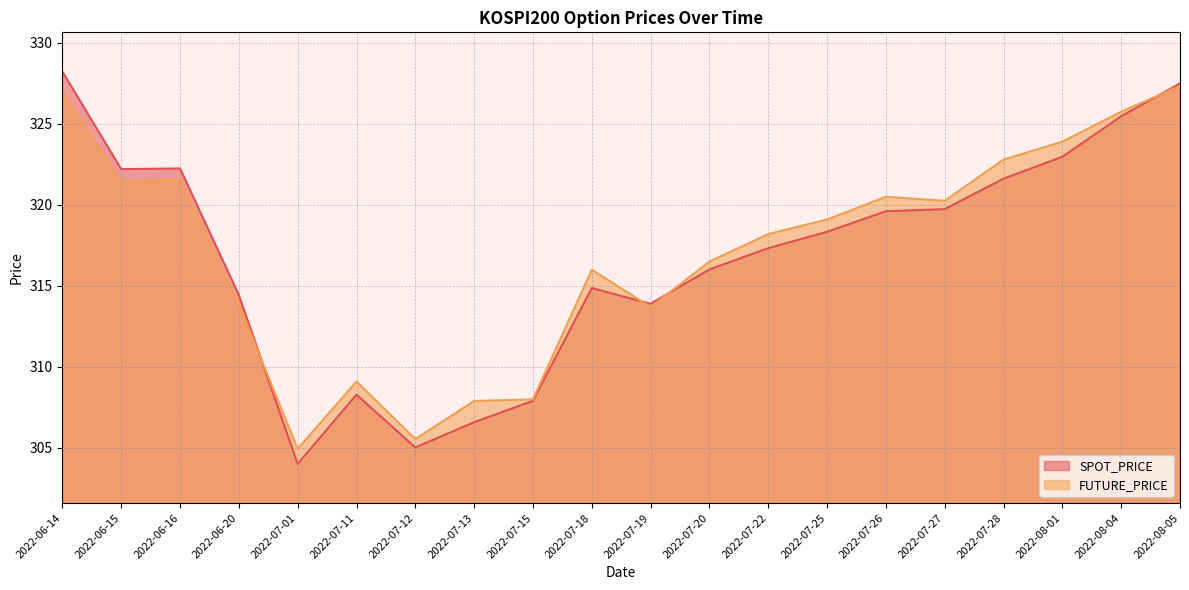

Does the chart display data point markers on the line(s)?

No